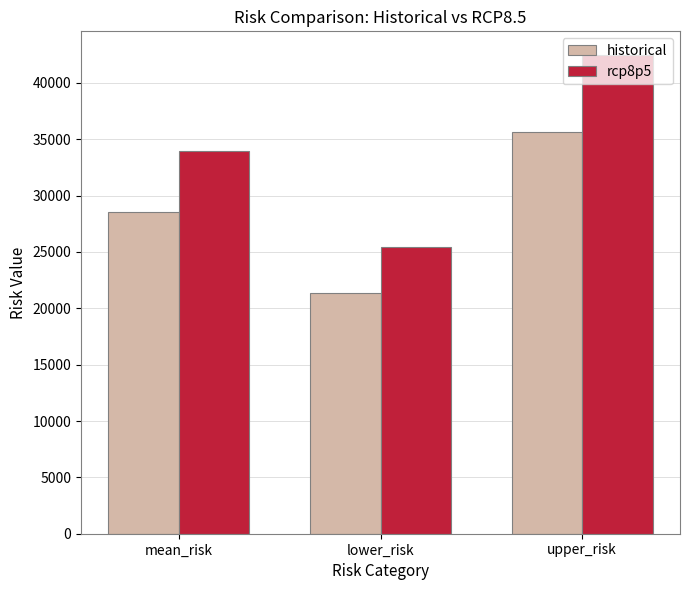

What is the spread (max minus min) of values at upper_risk?

6825.6